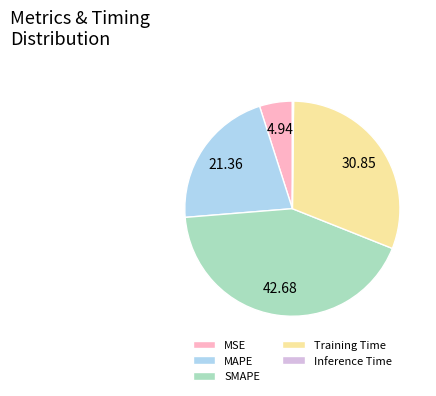

Which slice is the largest?

SMAPE